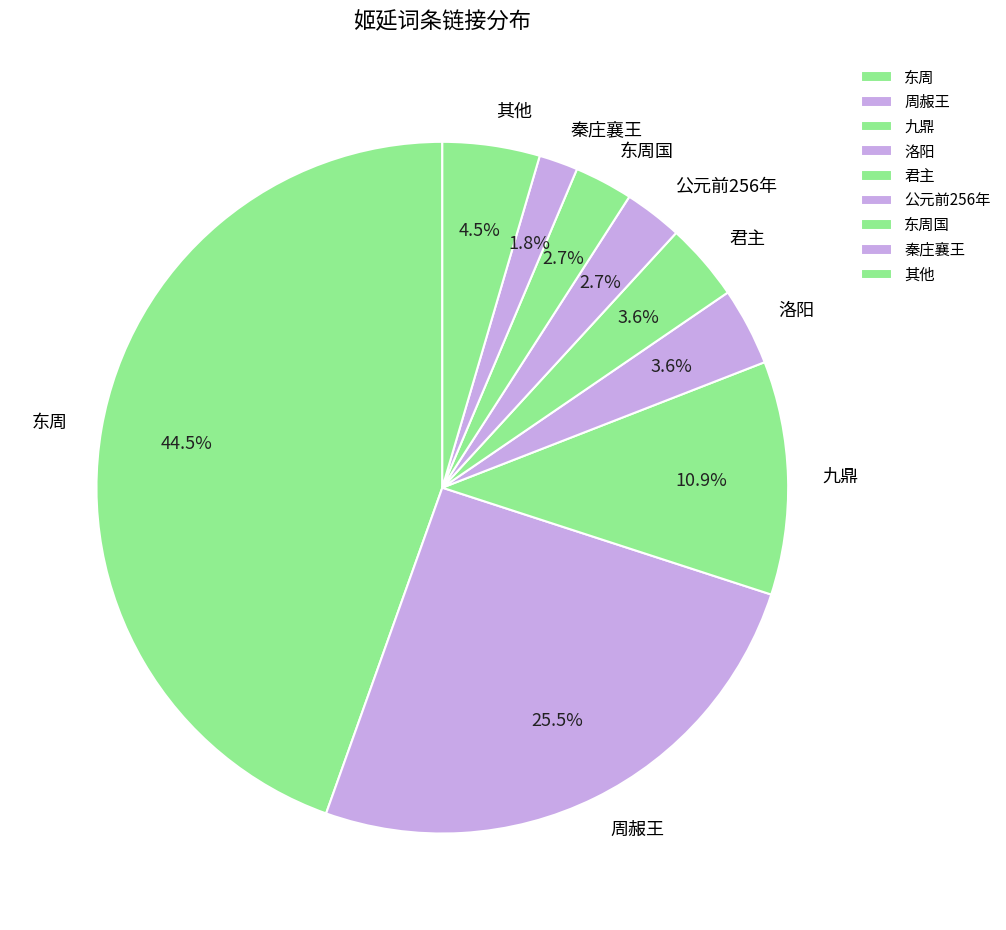

Is there any slice that represents more than half of the pie?

No